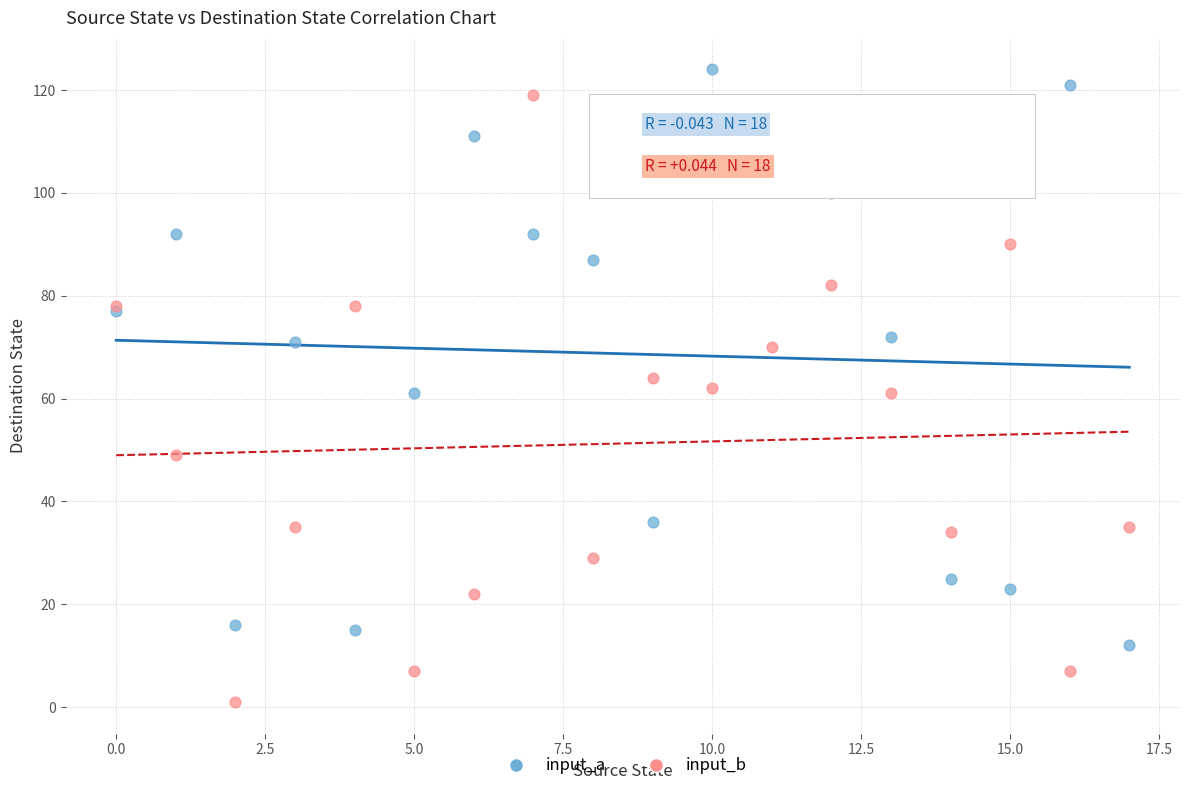

Which series contains the lowest Y value?

input_b